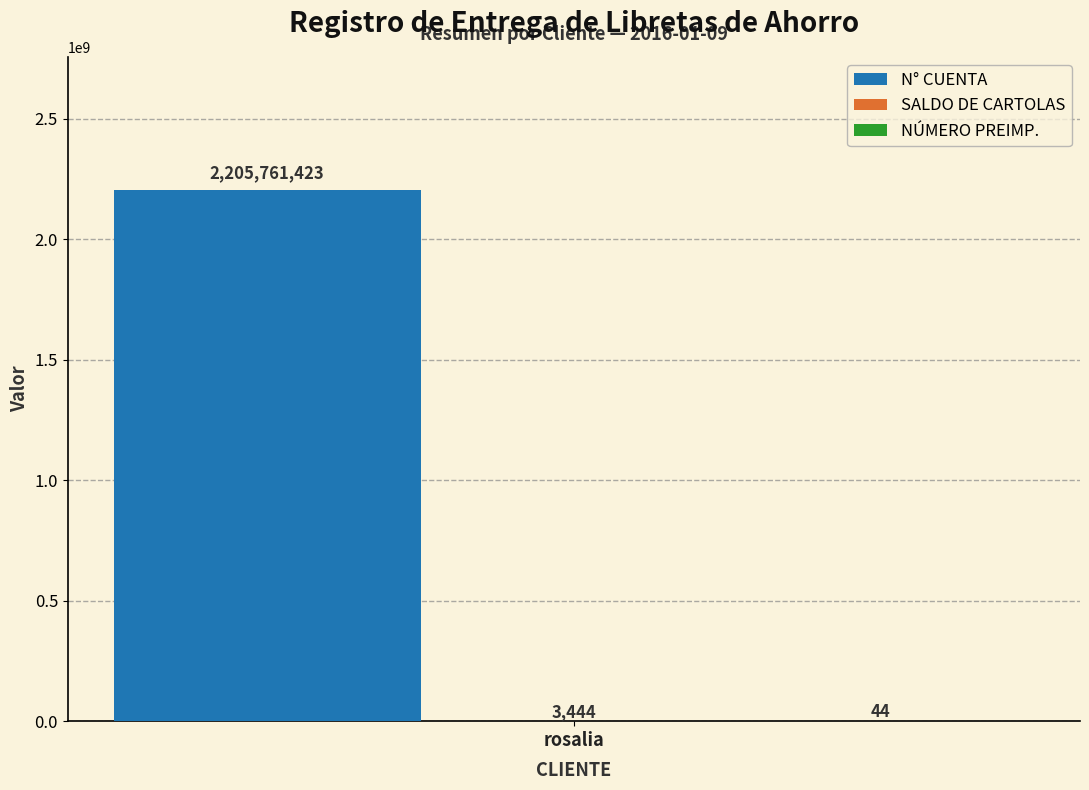

Read the N° CUENTA value at rosalia.

2205761423